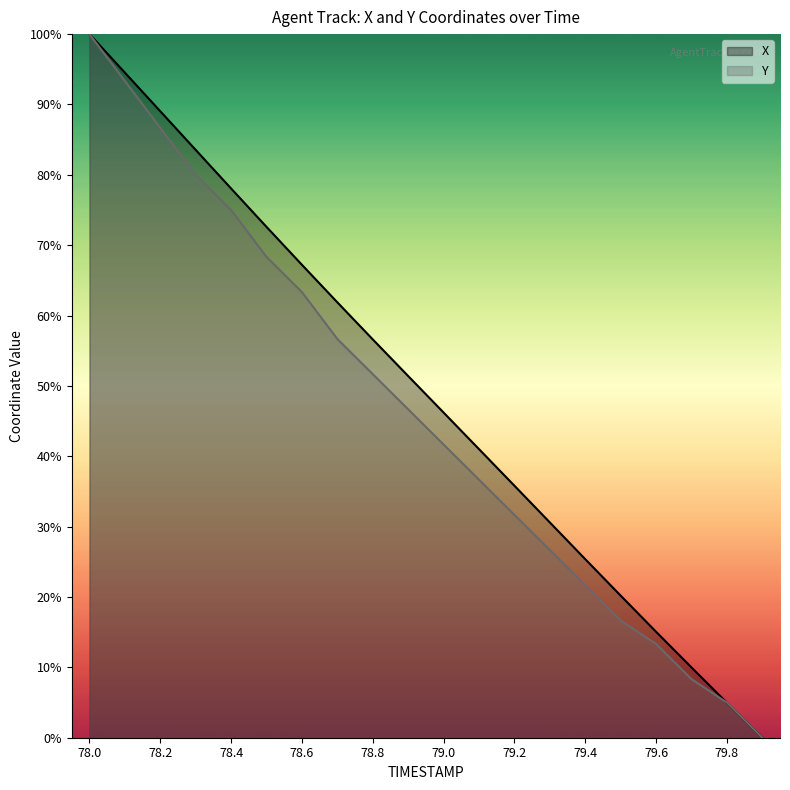

How many values in the X series are below 51?

10